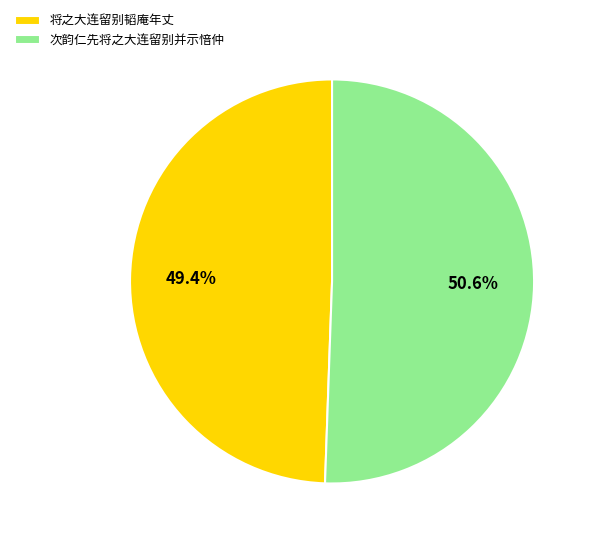

Between 次韵仁先将之大连留别并示愔仲 and 将之大连留别韬庵年丈, which is larger?

次韵仁先将之大连留别并示愔仲